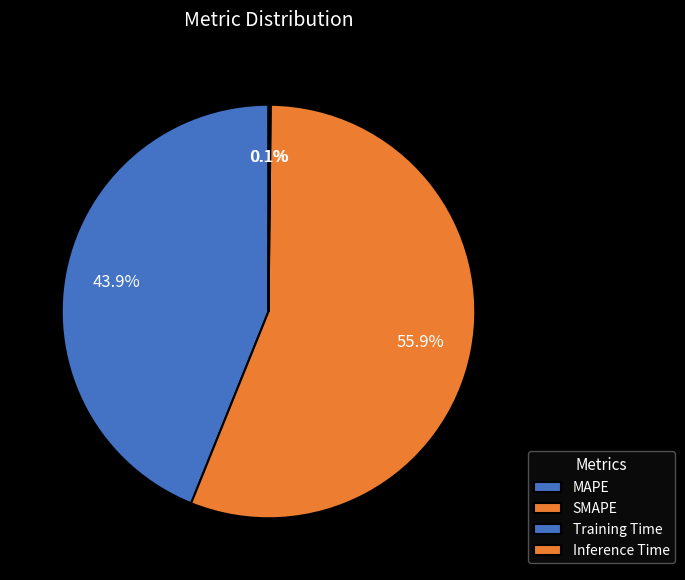

How many segments does this pie chart have?

4